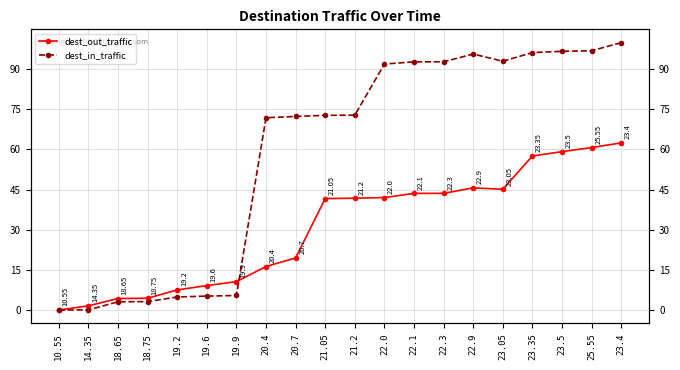

How many interior local valleys does the dest_in_traffic series have?

1